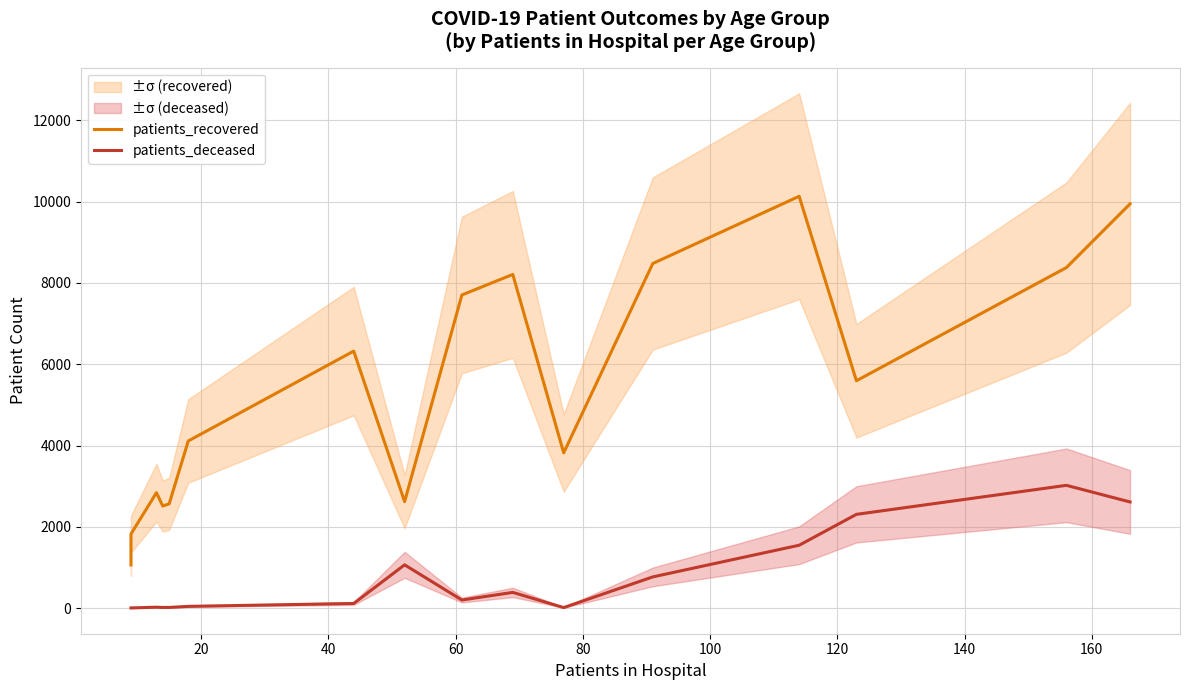

True or false: patients_recovered and patients_deceased intersect in this chart.

False